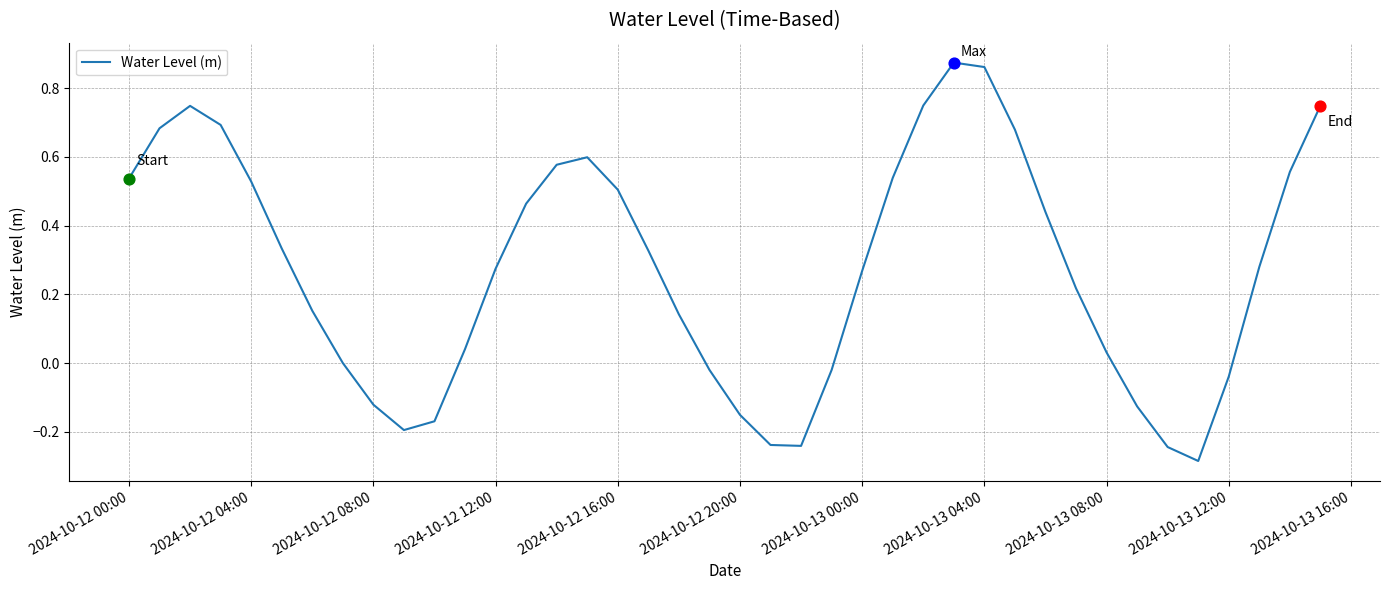

What is the difference between the maximum and minimum values?

1.2